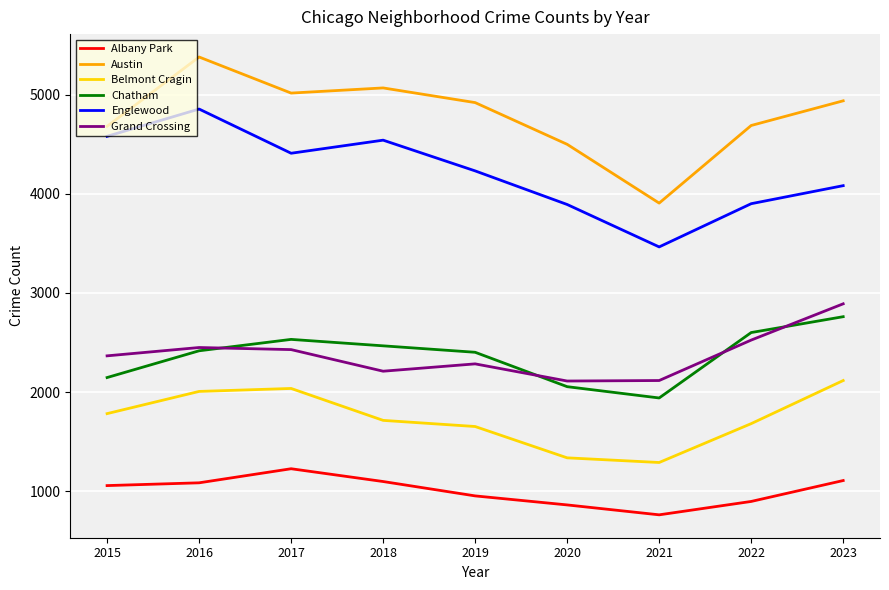

What is the sum of the Belmont Cragin values at 2021 and 2018?

3003